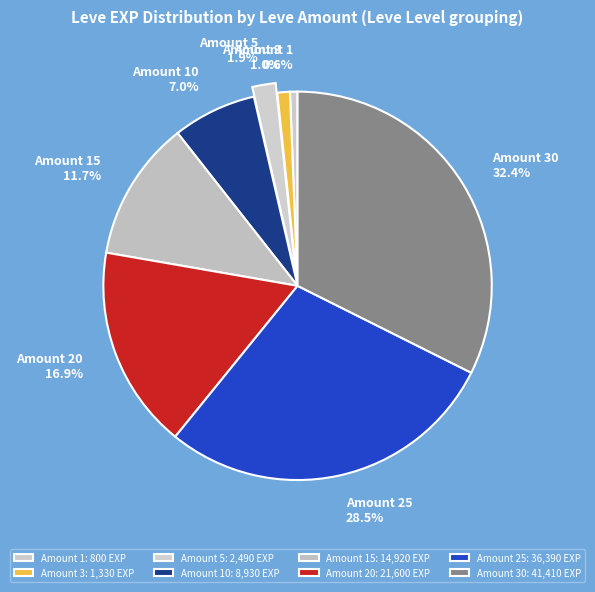

What is the total percentage of Amount 3 and Amount 10?

8.0%